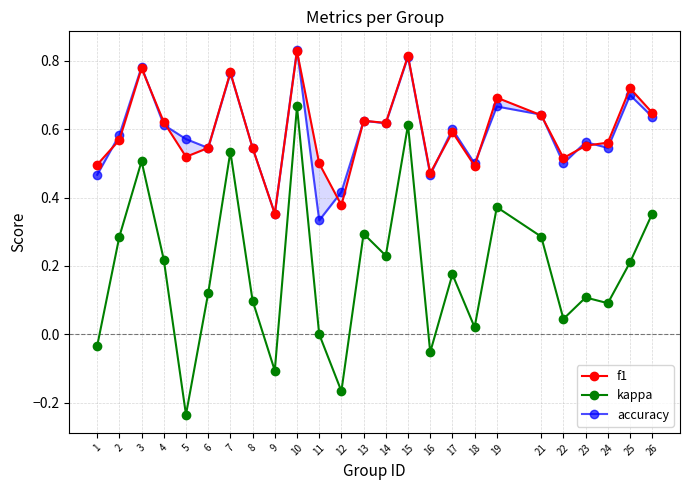

Does the chart have visible grid lines?

Yes